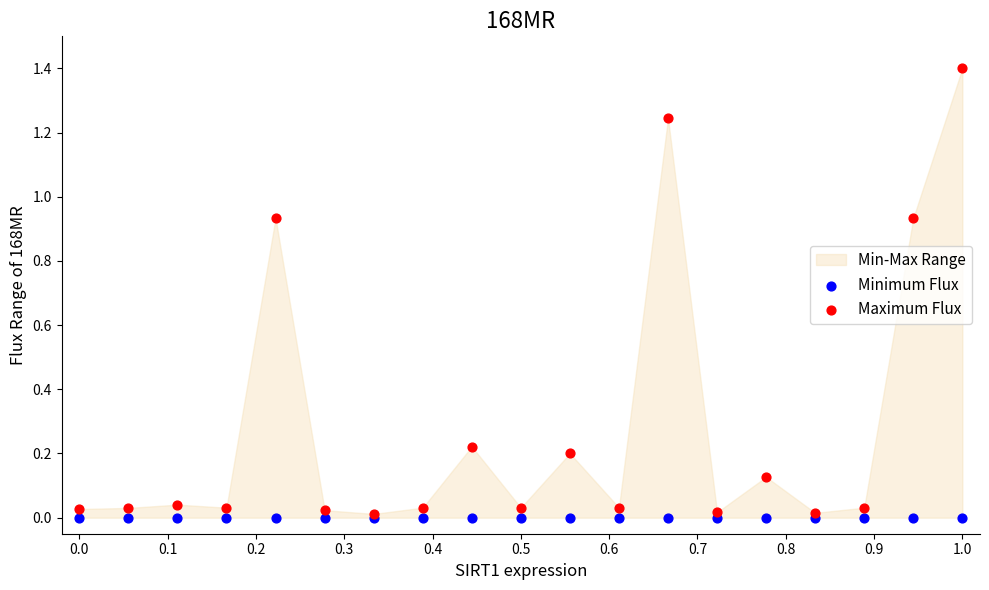

Which series has the largest Y range (max minus min)?

Maximum Flux